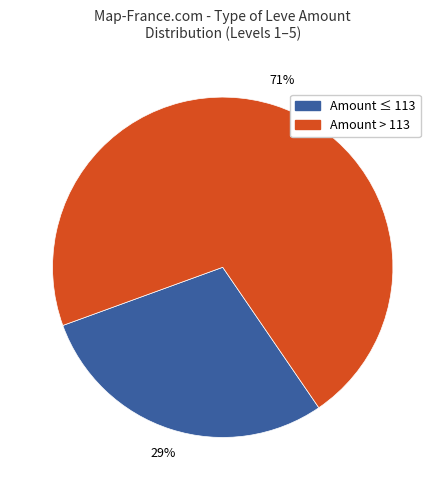

True or false: Amount ≤ 113 accounts for 23% of the total.

False